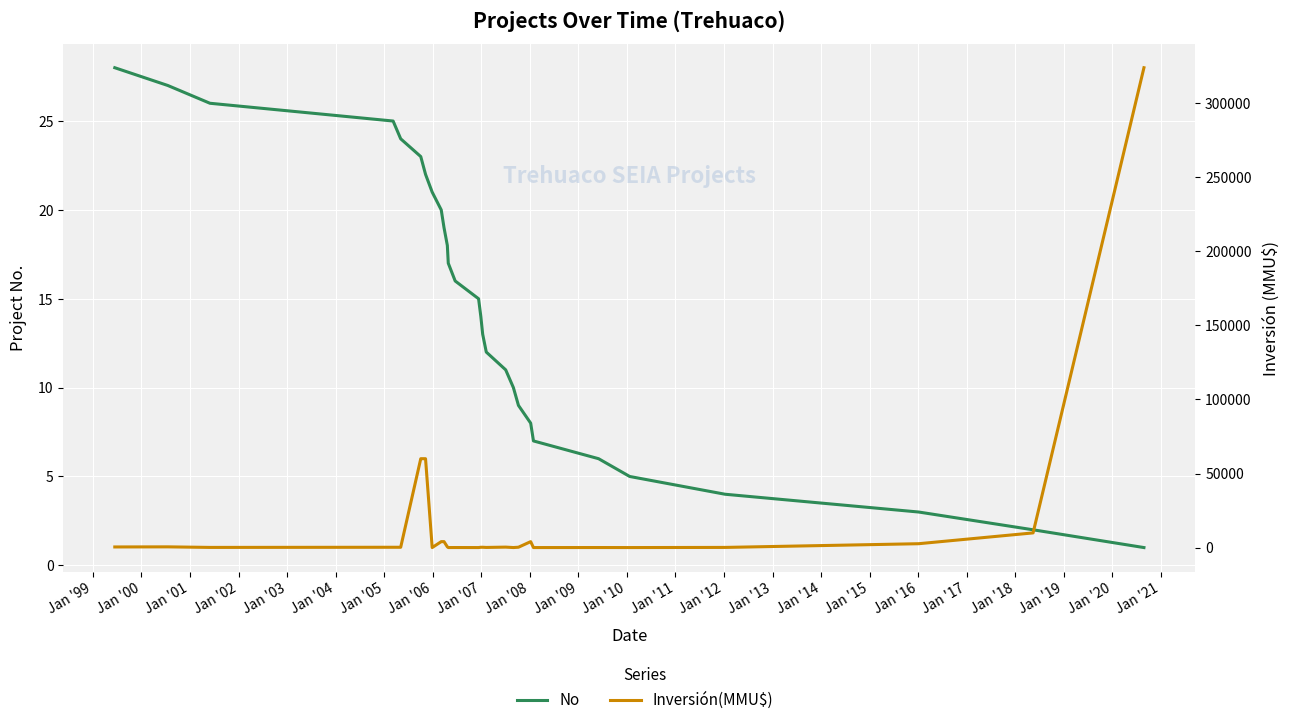

In Inversión(MMU$), how many points are higher than both neighbors (excluding endpoints)?

5